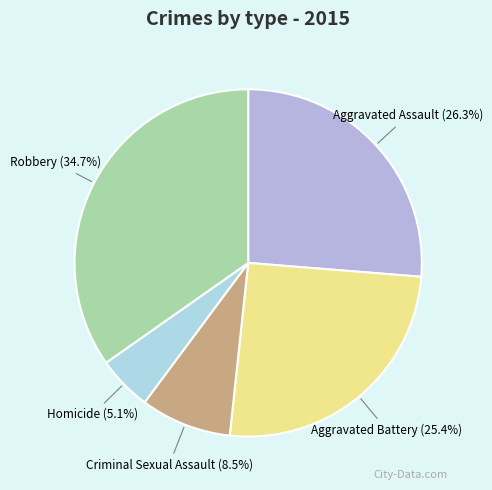

True or false: Robbery accounts for 21% of the total.

False